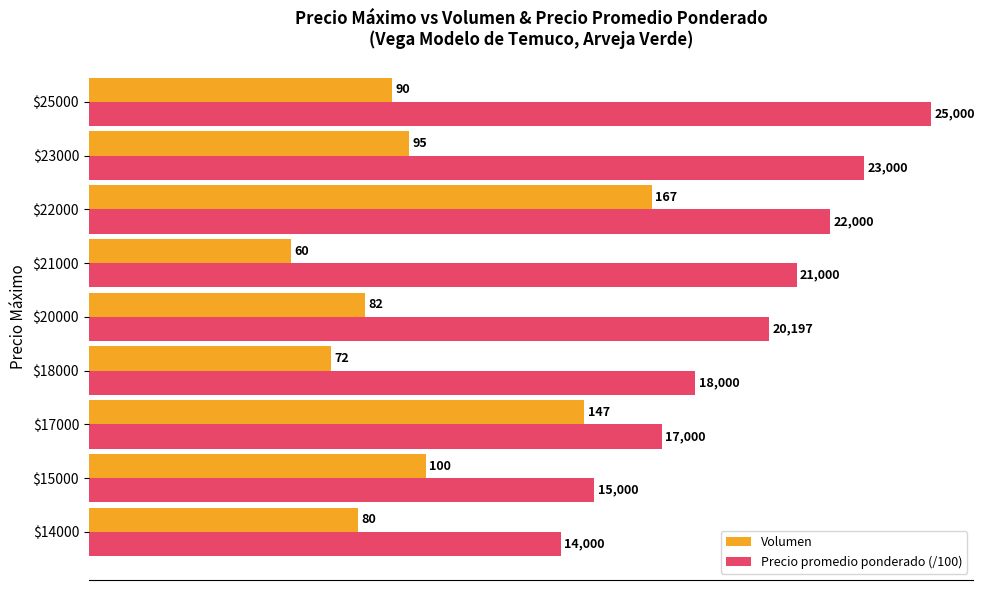

Rank the categories by Precio promedio ponderado (/100) value from highest to lowest.

$25000, $23000, $22000, $21000, $20000, $18000, $17000, $15000, $14000